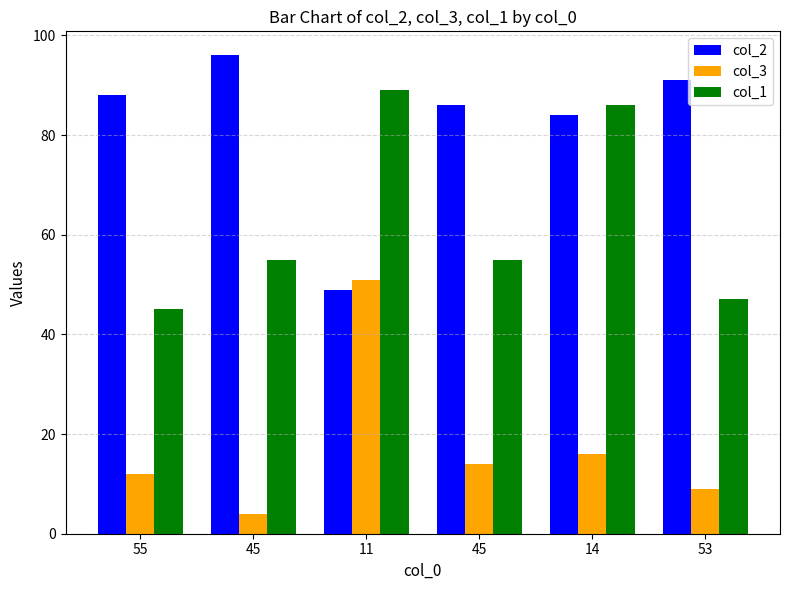

Reading left to right, list all the values displayed in this chart.

col_2: 88	96	49	86	84	91
col_3: 12	4	51	14	16	9
col_1: 45	55	89	55	86	47